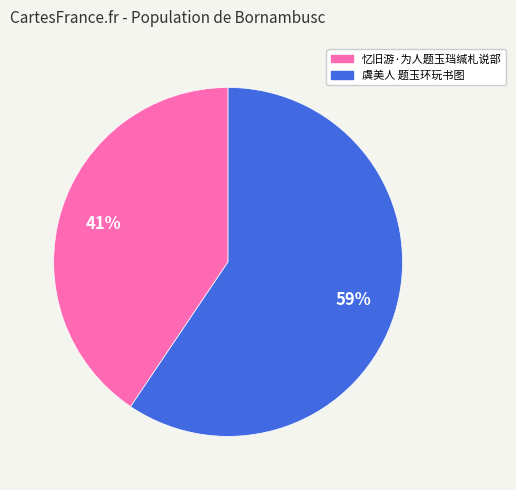

Is the sum of 忆旧游·为人题玉珰缄札说部 and 虞美人 题玉环玩书图 greater than half?

Yes